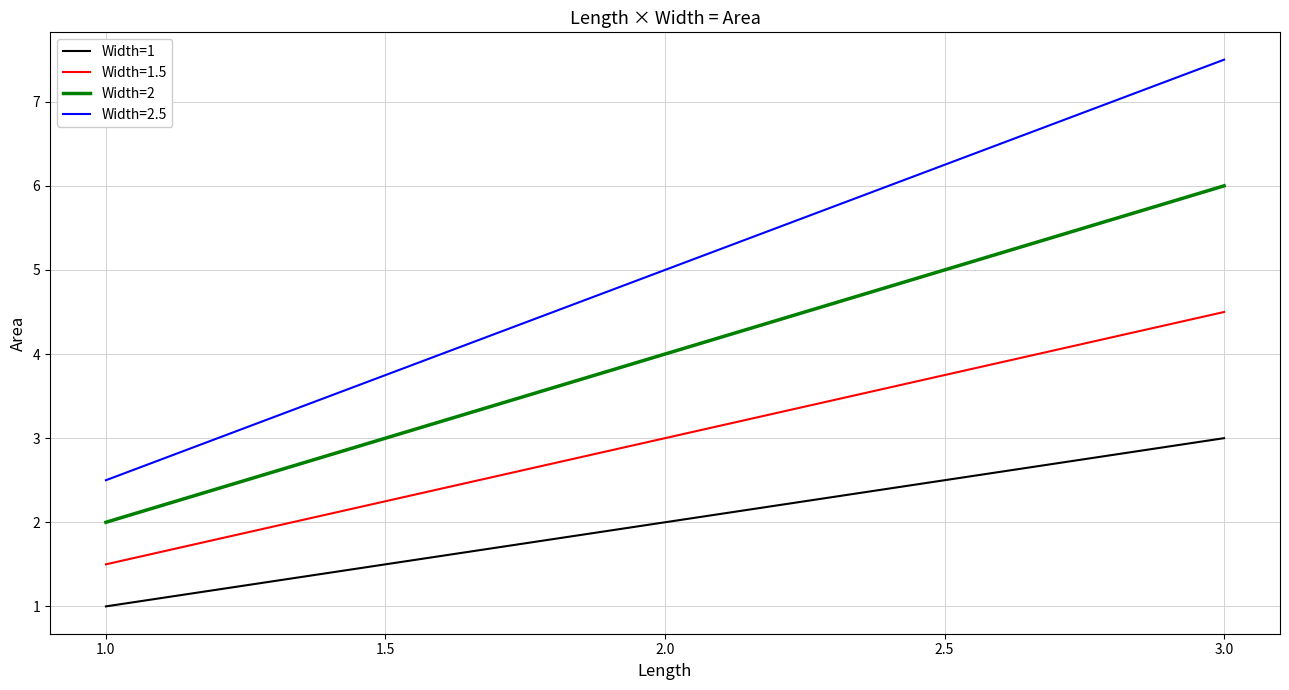

The value of Width=2 at 3.0 is 4.1. True or false?

False